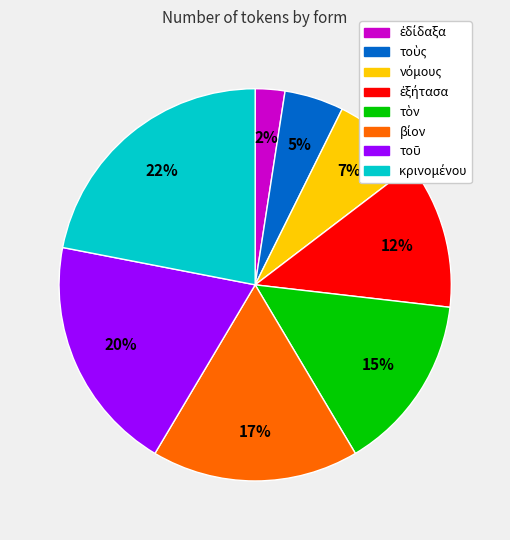

Does any single category account for the majority?

No